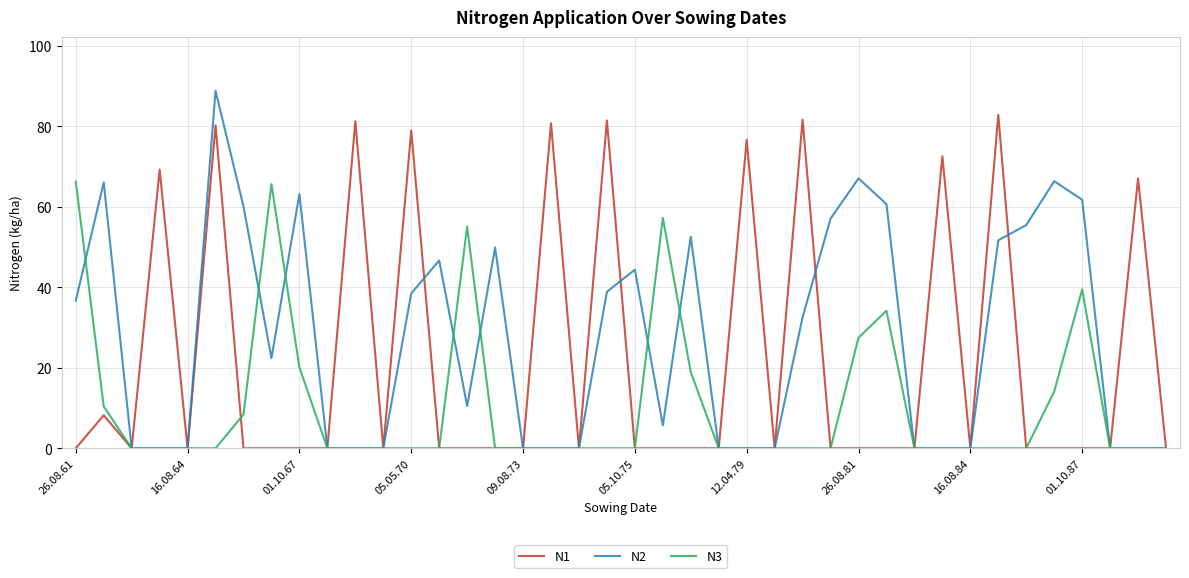

Rank the series by their average value, from lowest to highest.

N3, N1, N2